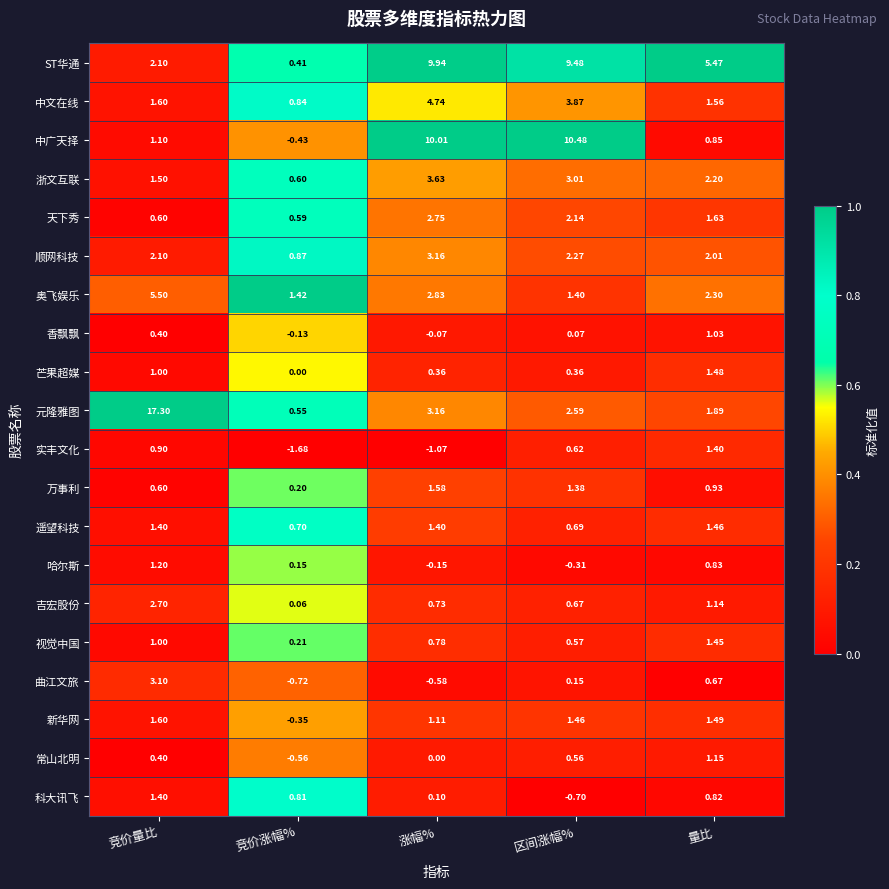

Rank the categories by 浙文互联 value from lowest to highest.

竞价涨幅%, 竞价量比, 量比, 区间涨幅%, 涨幅%